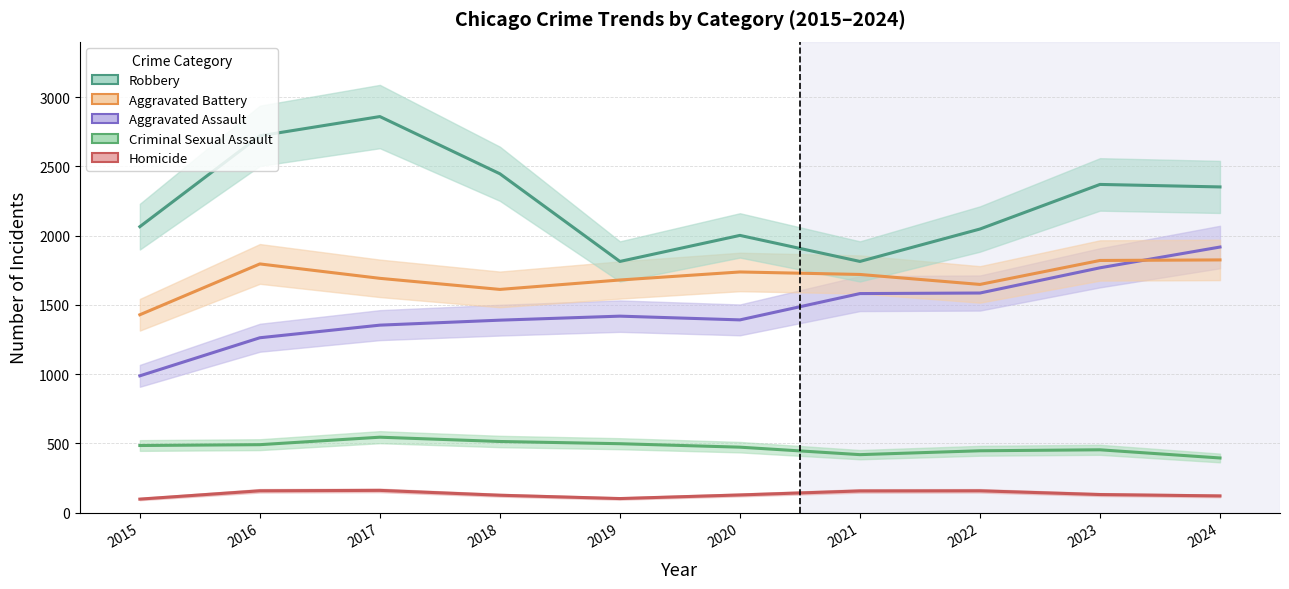

At how many categories does at least one series exceed 1271?

10